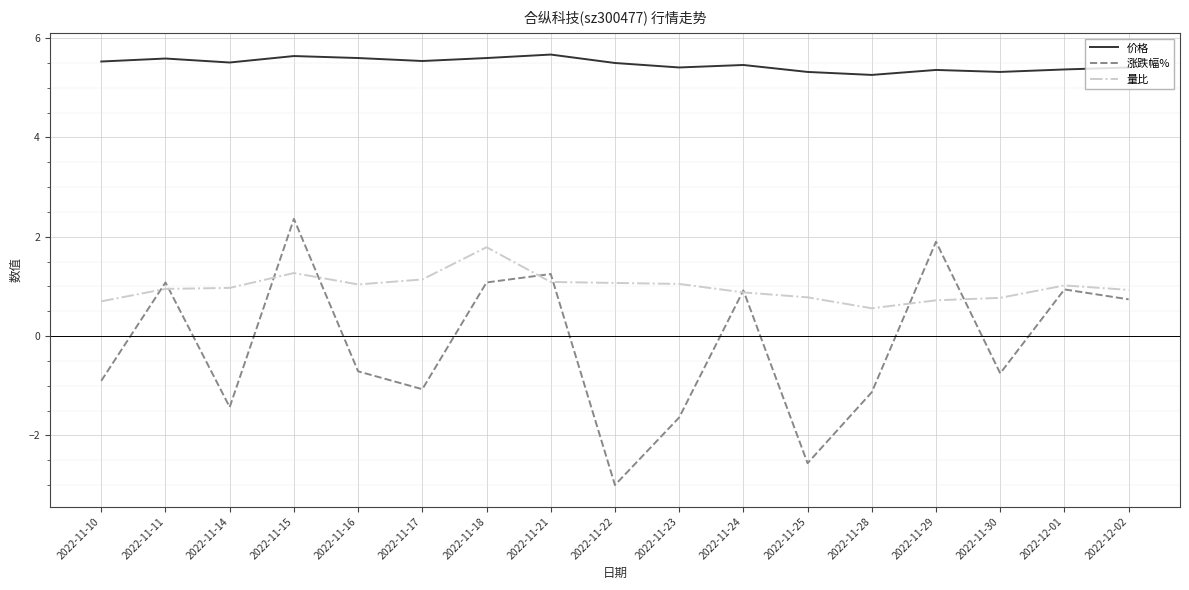

The 涨跌幅% series shows -1.4 at 2022-11-14. True or false?

True